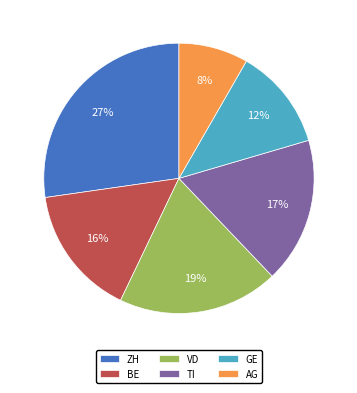

True or false: GE accounts for 4% of the total.

False